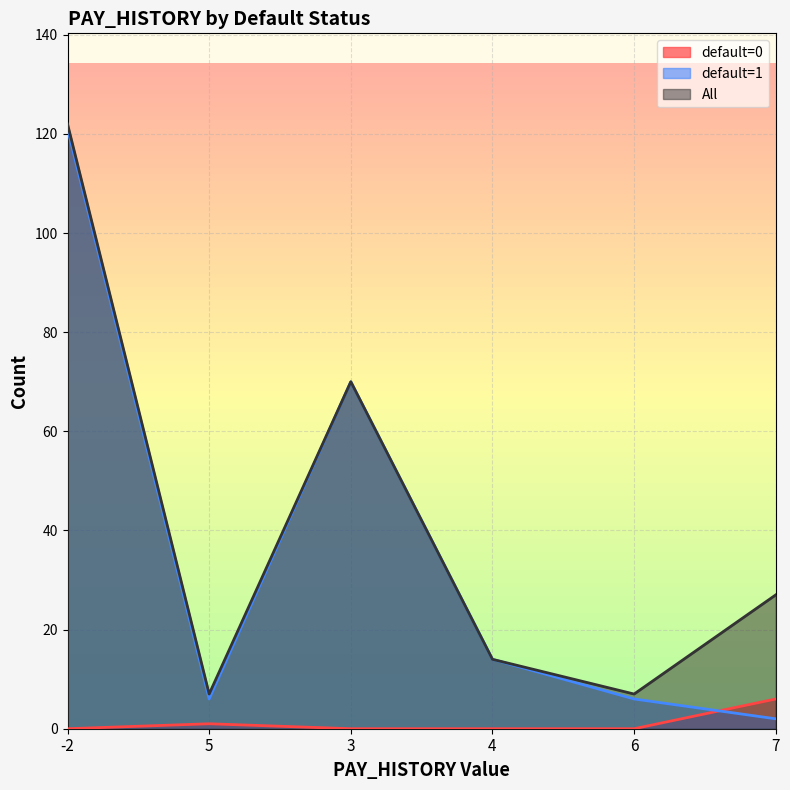

Which category has the lowest value in the default=1 series?

7